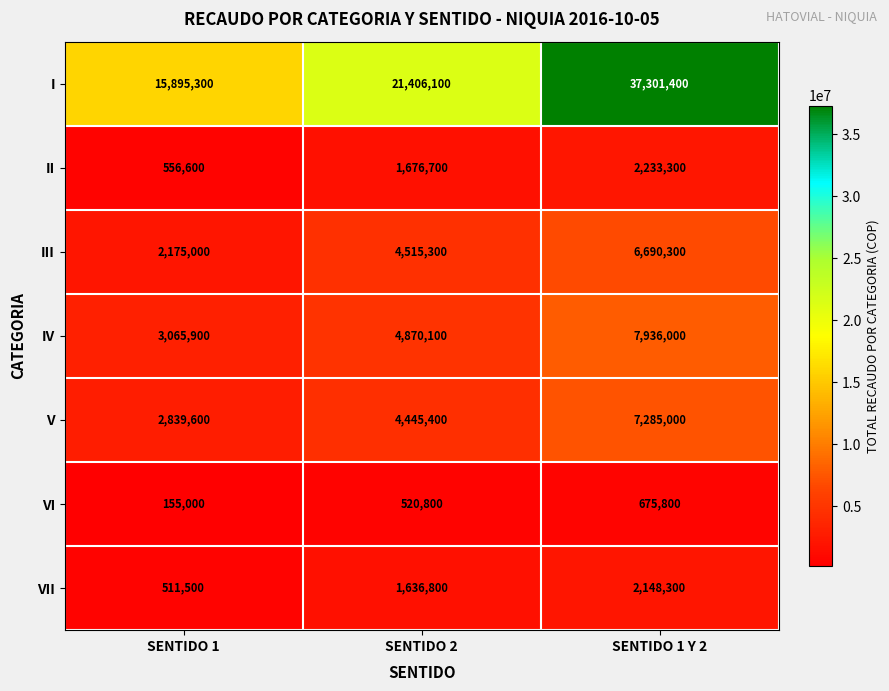

True or false: V has a value of 1680207 at SENTIDO 1 Y 2.

False